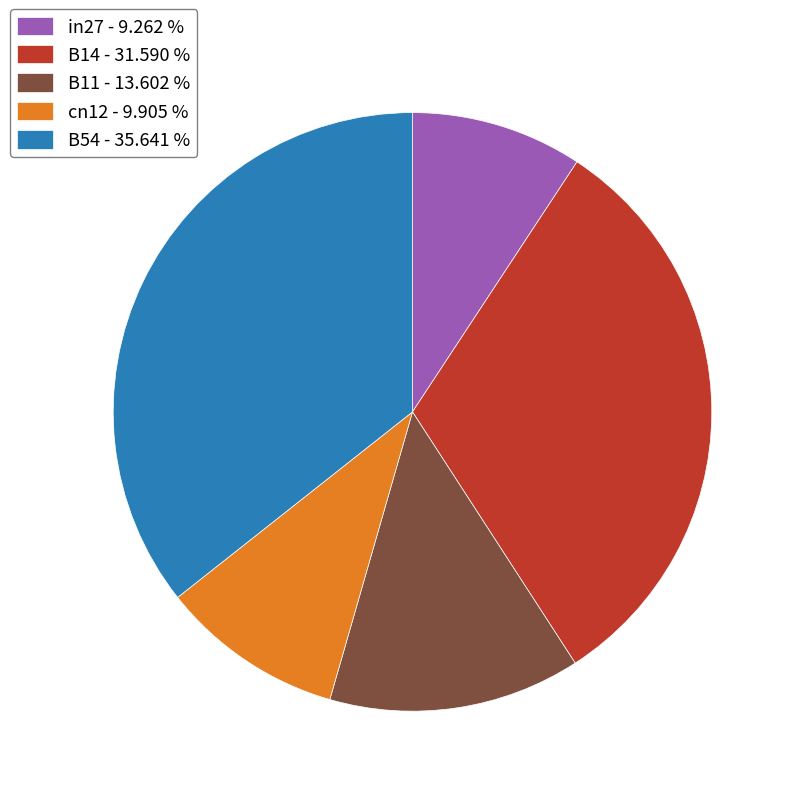

True or false: in27 accounts for 1% of the total.

False